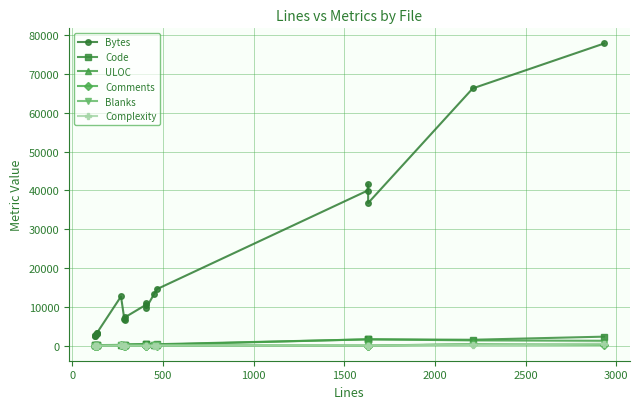

Which series has the widest spread of values?

Bytes